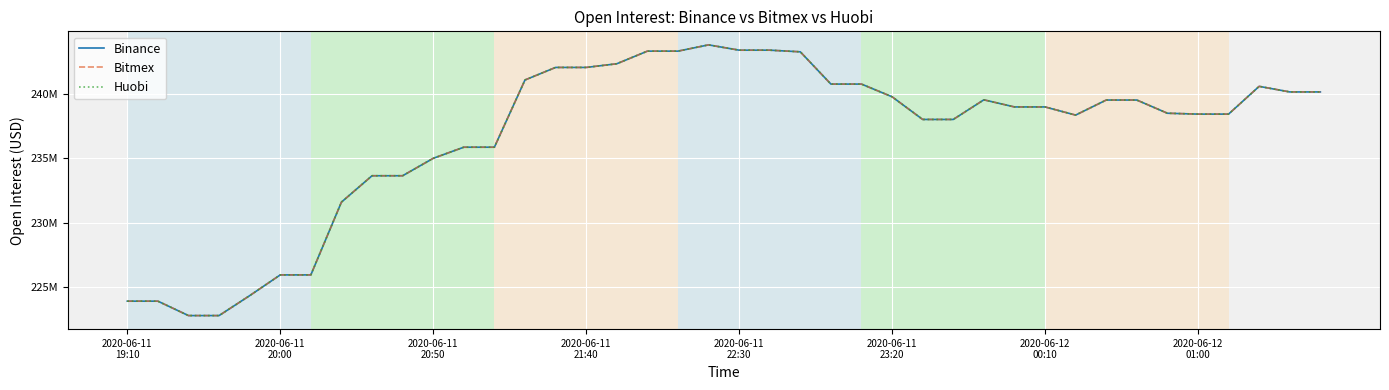

Does the chart have visible grid lines?

Yes